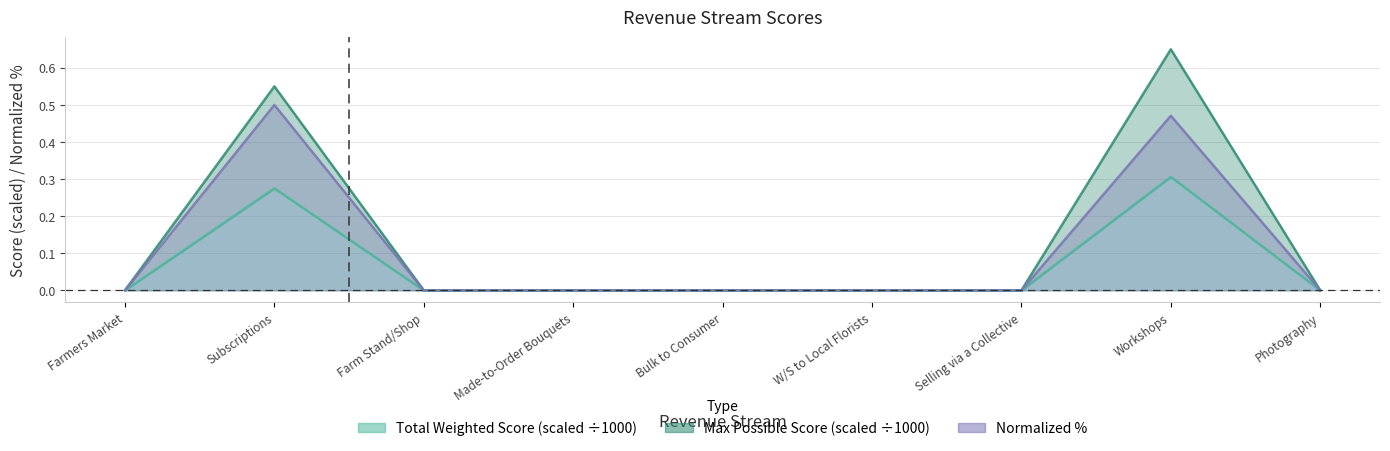

How many positive values does the Normalized % series have?

2